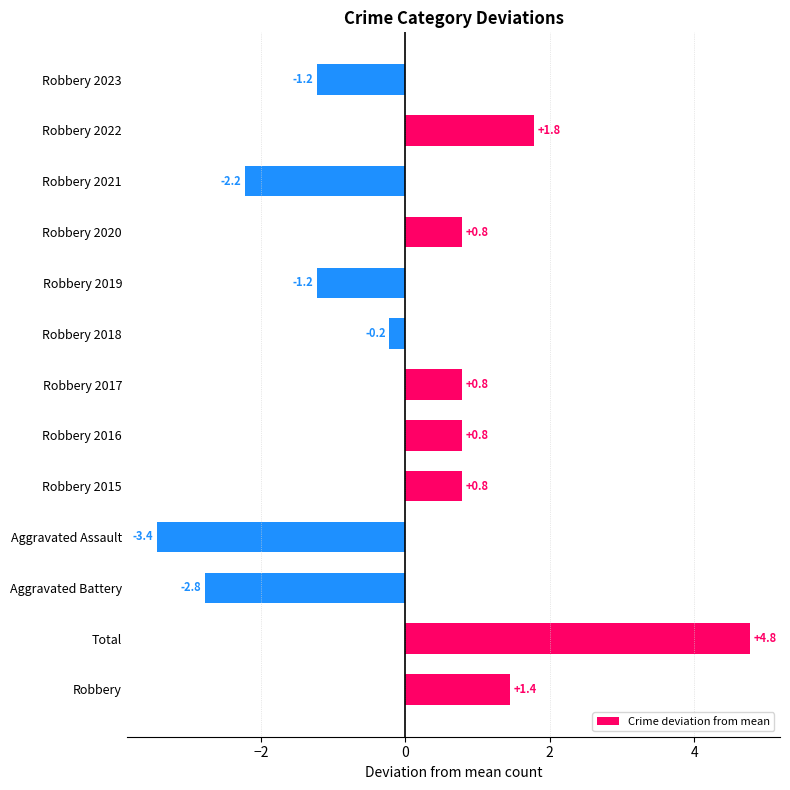

How many categories are shown in the chart?

13